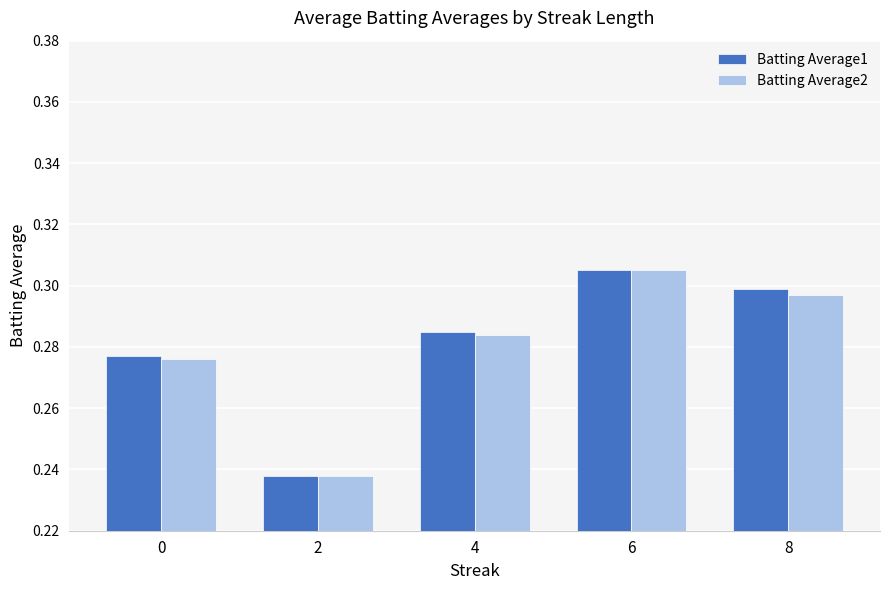

What is the difference between the Batting Average2 values at 2 and 6?

0.1